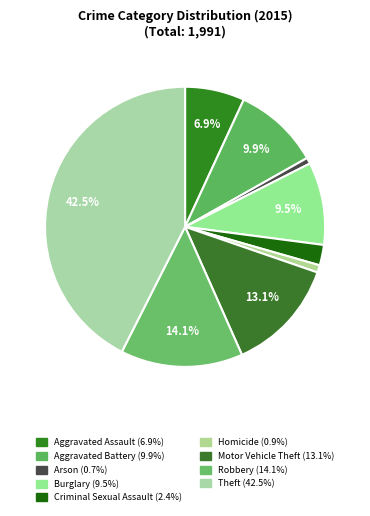

To the nearest percent, what is the combined percentage of Theft and Motor Vehicle Theft?

56%